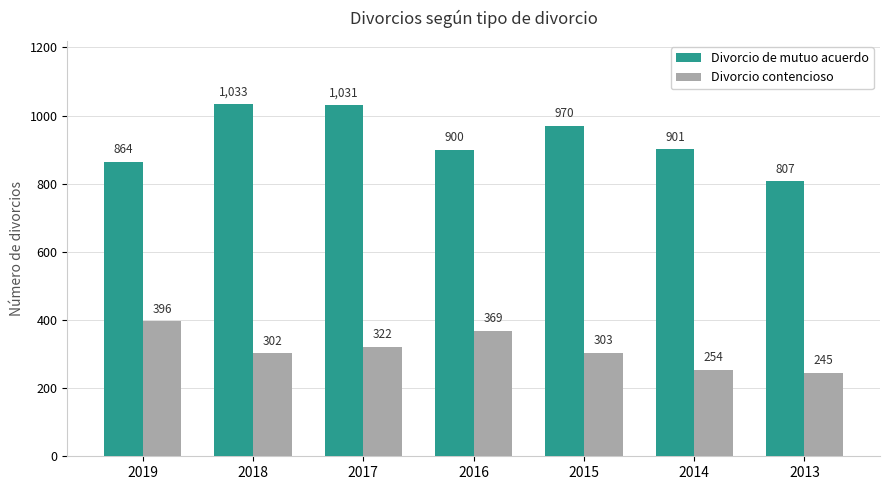

What is the difference between the second highest and second lowest values in the Divorcio contencioso series?

115